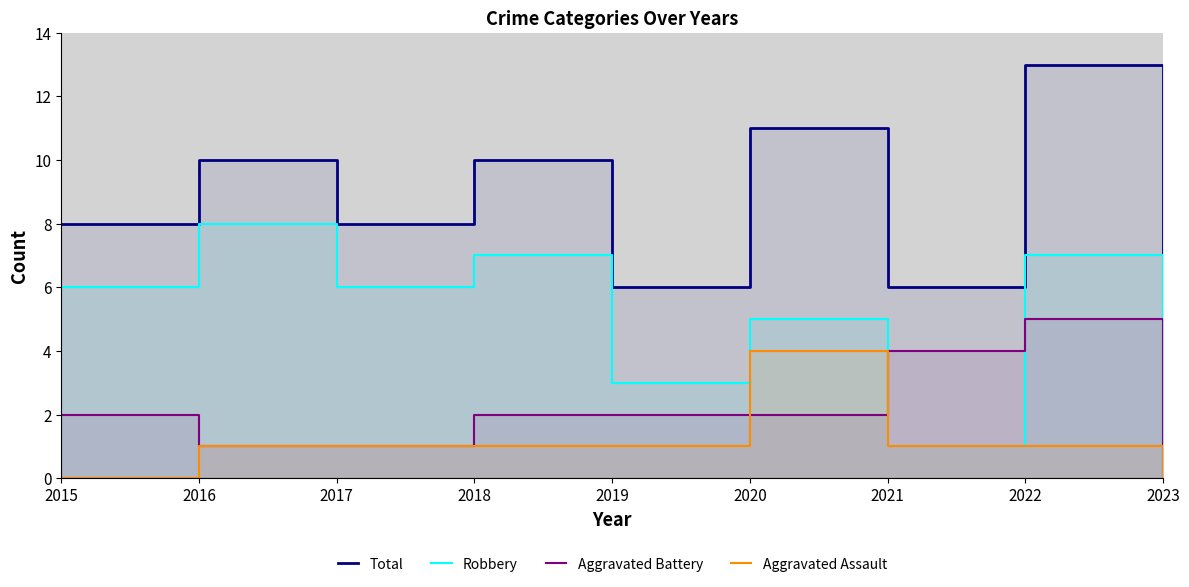

Between 2019 and 2023, which is larger?

2019